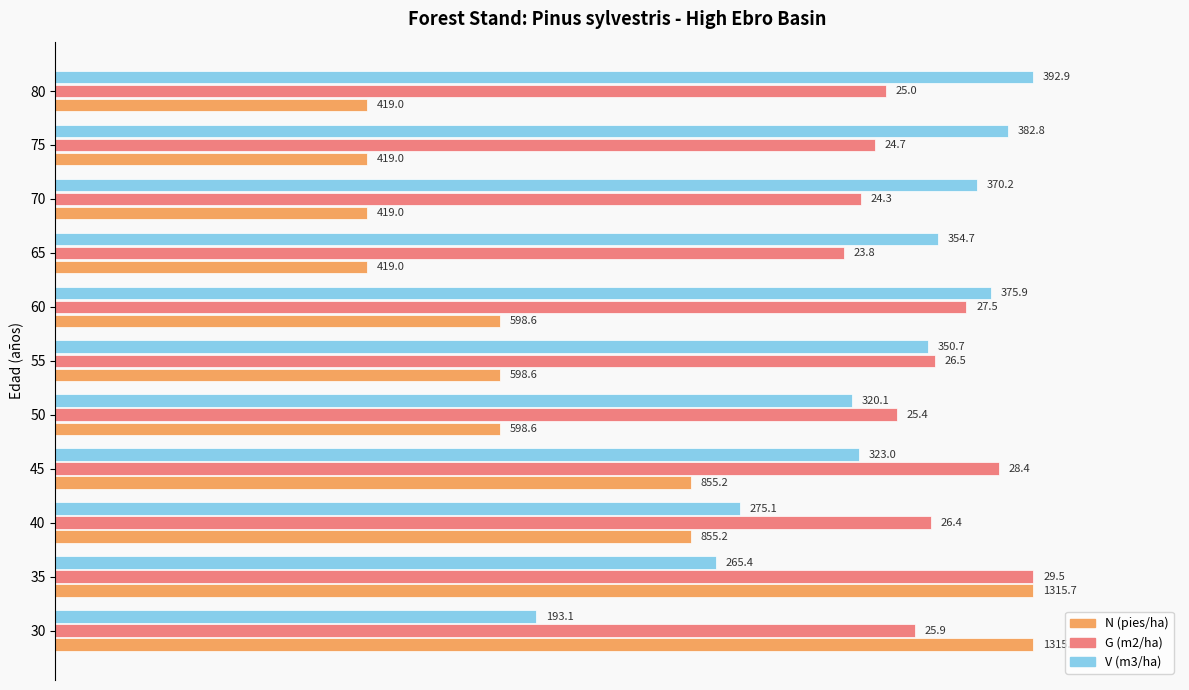

What are all the series names shown in the legend?

N (pies/ha), G (m2/ha), V (m3/ha)